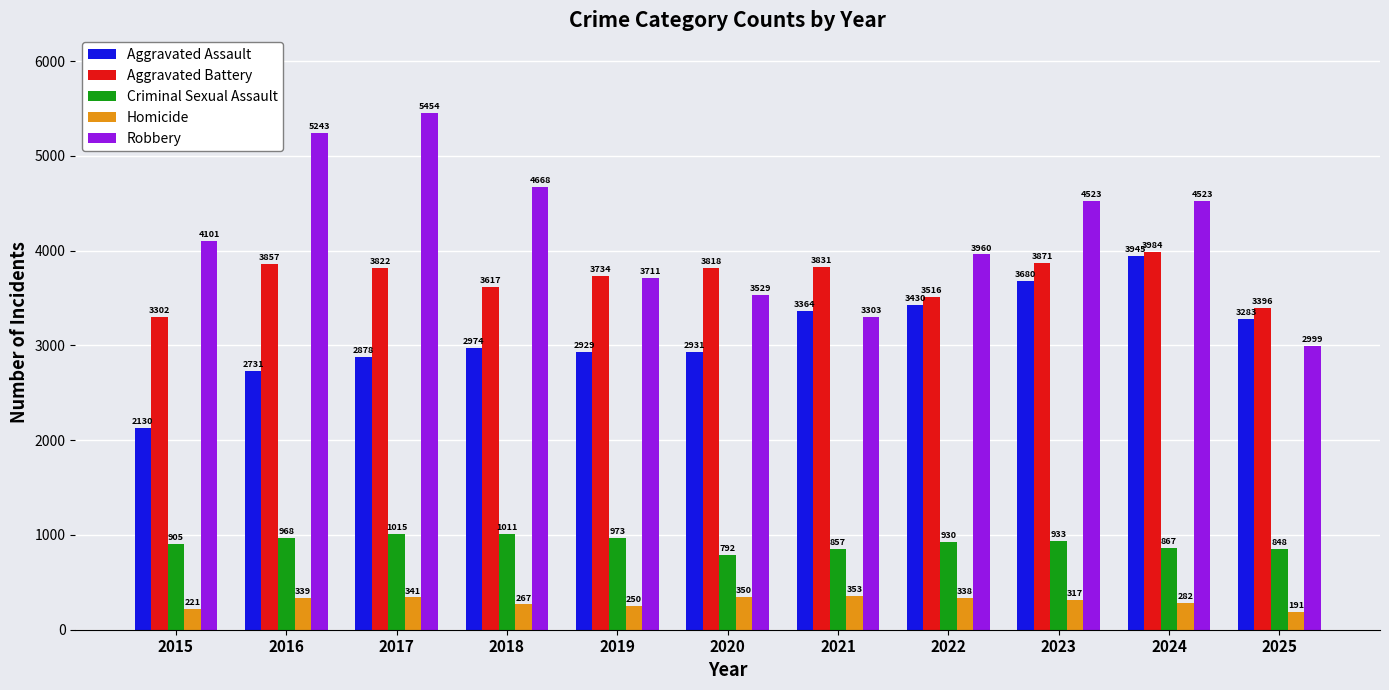

Where is Aggravated Battery nearest to the value 3643?

2018